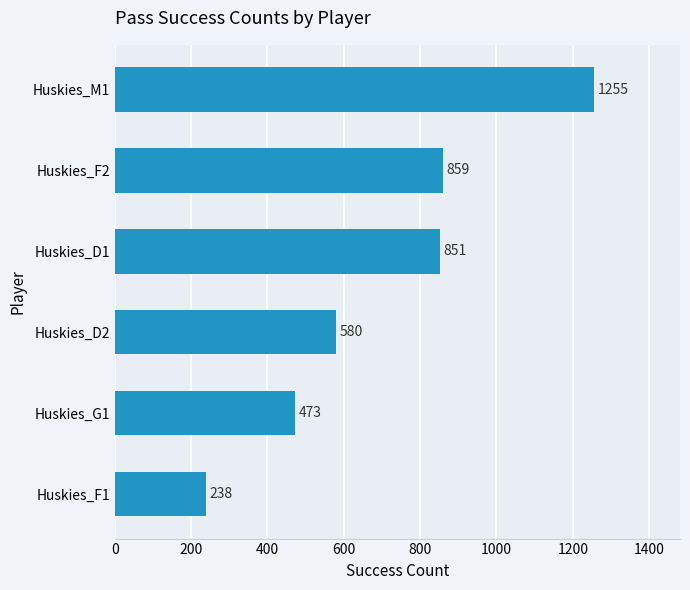

What is the minimum value shown in the chart?

238